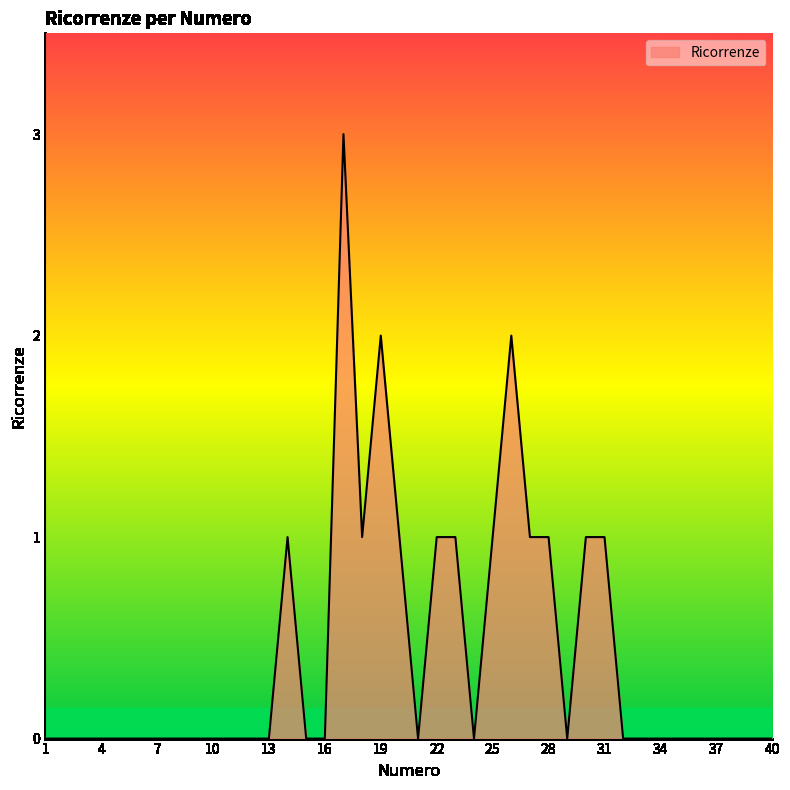

What is the difference between the maximum and minimum values?

3